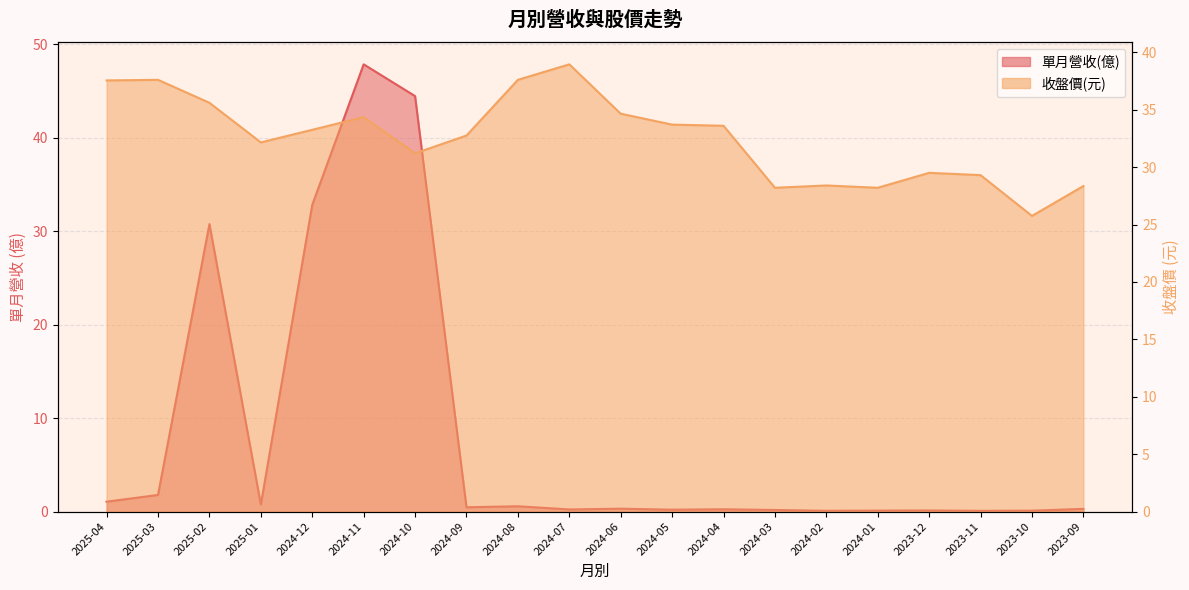

Is it true that 單月營收(億) equals 0.5 at 2025-04?

False